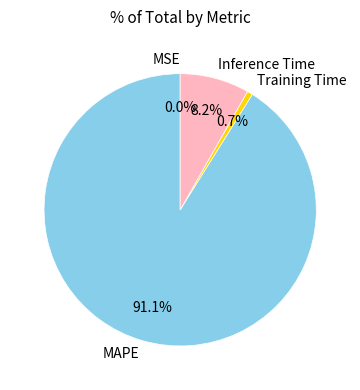

What percentage do MAPE and Inference Time together represent?

99.3%